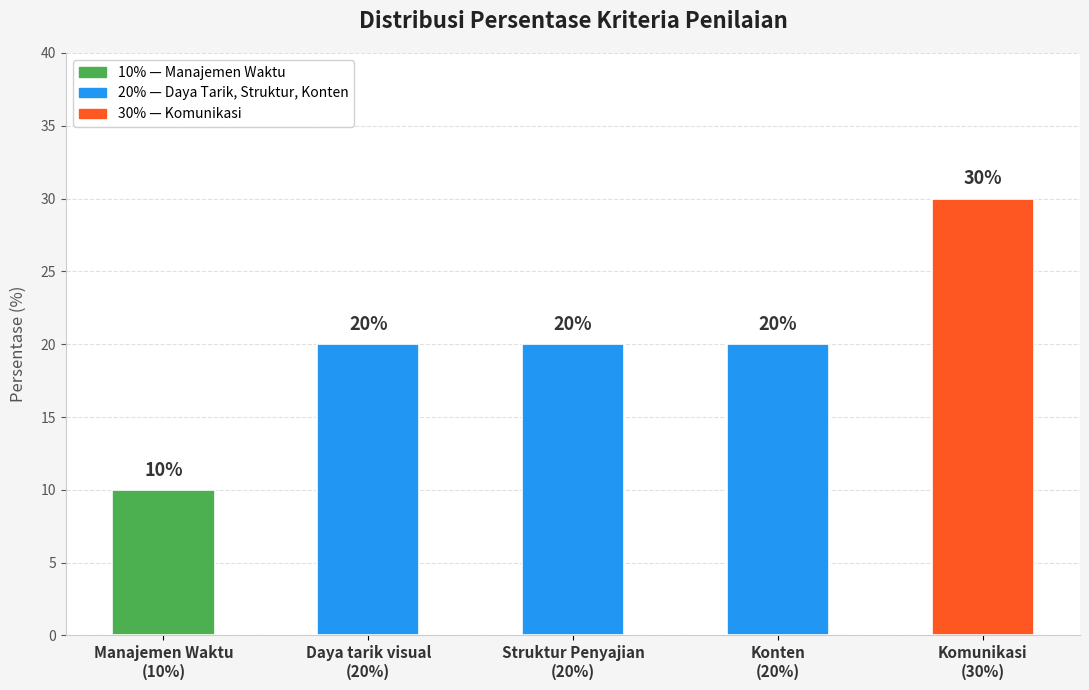

Approximately how many times larger is the value at Struktur Penyajian
(20%) compared to Manajemen Waktu
(10%)?

2.0